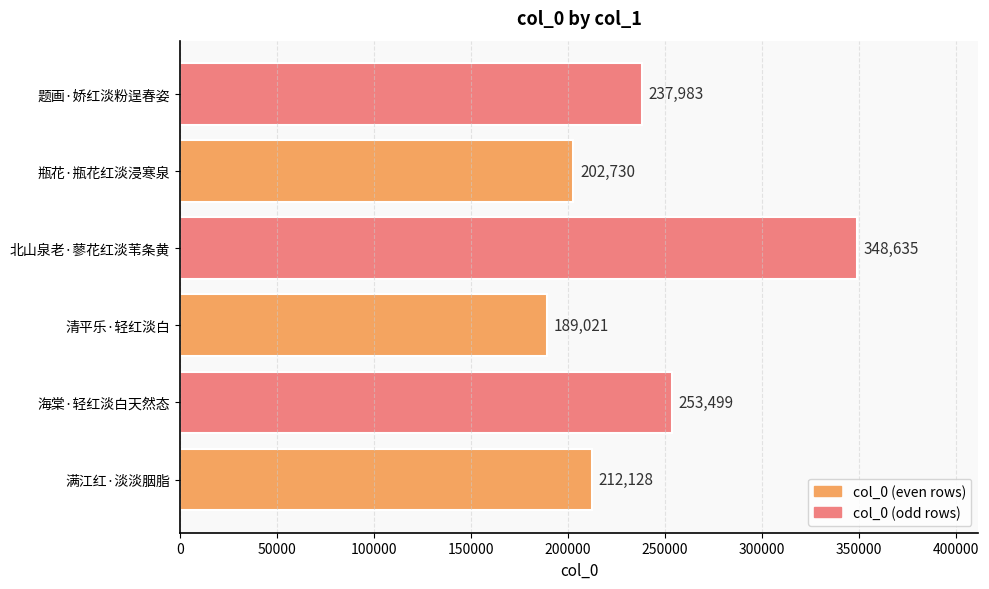

The value at 满江红·淡淡胭脂 is 79741. True or false?

False